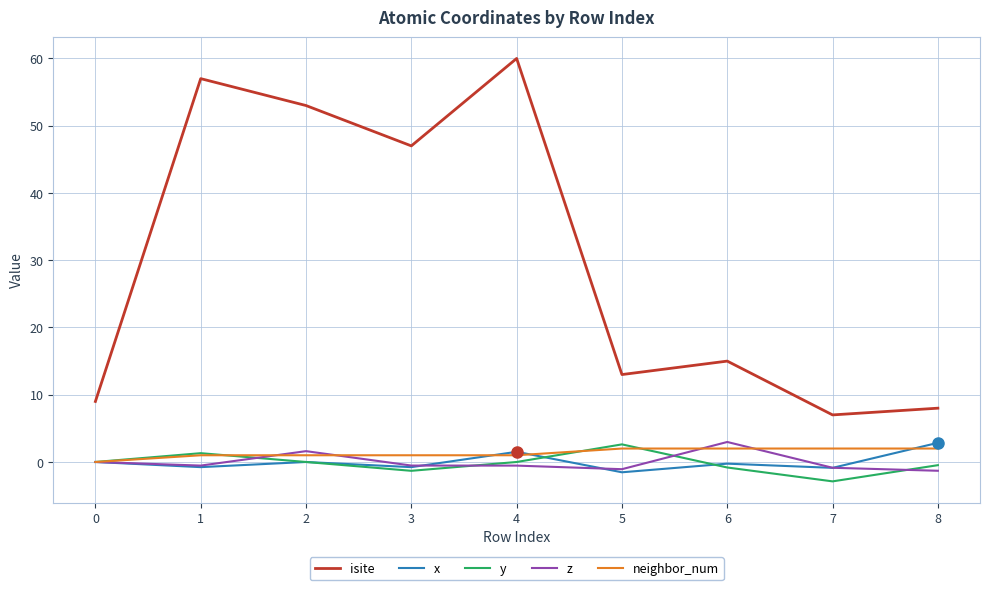

At which category is the sum across all series the highest?

4